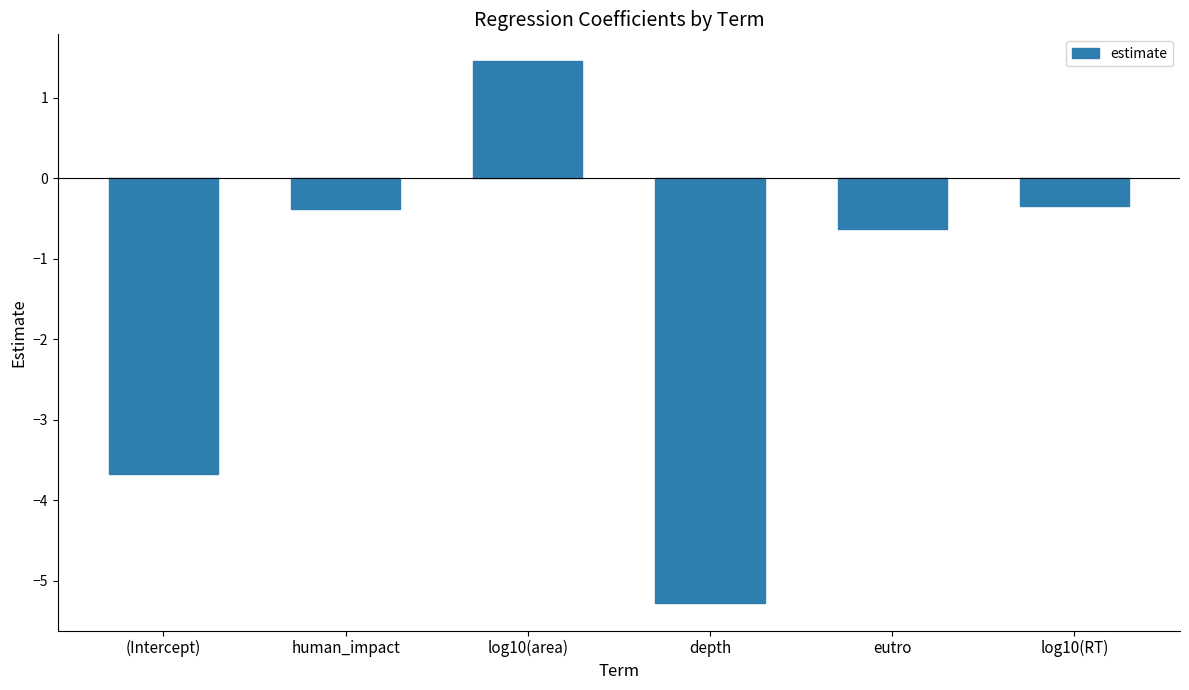

Where does the data first go above 0?

log10(area)